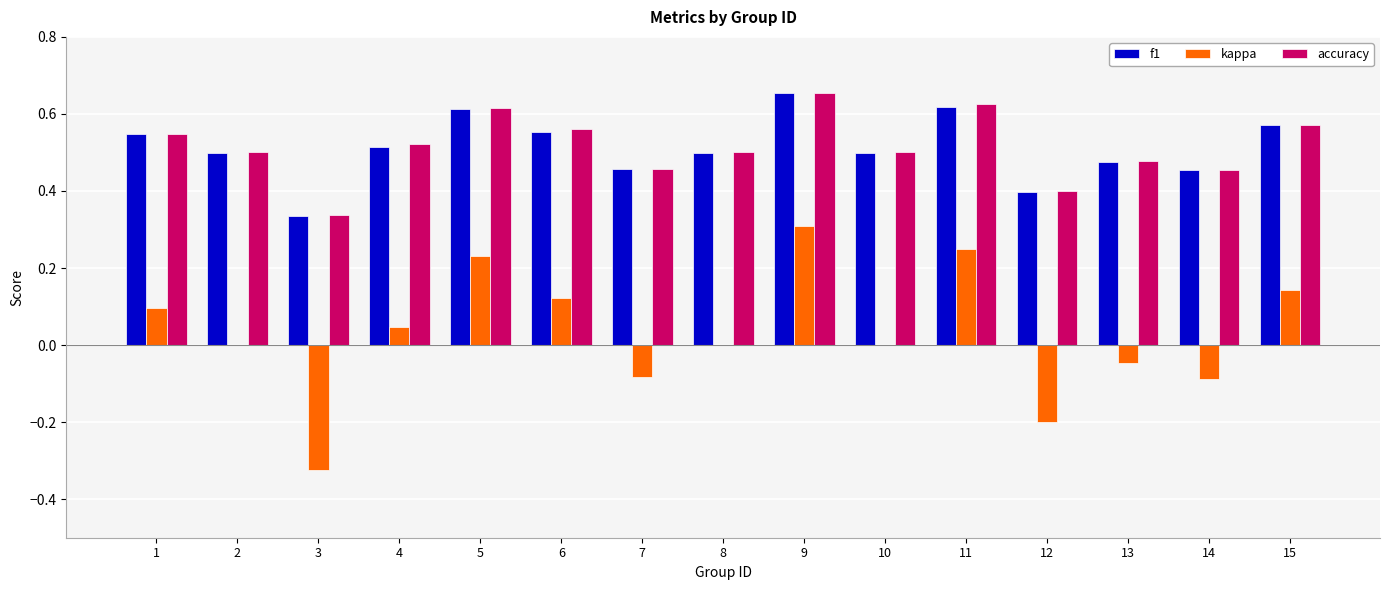

Which series changed the most between 1 and 12?

kappa